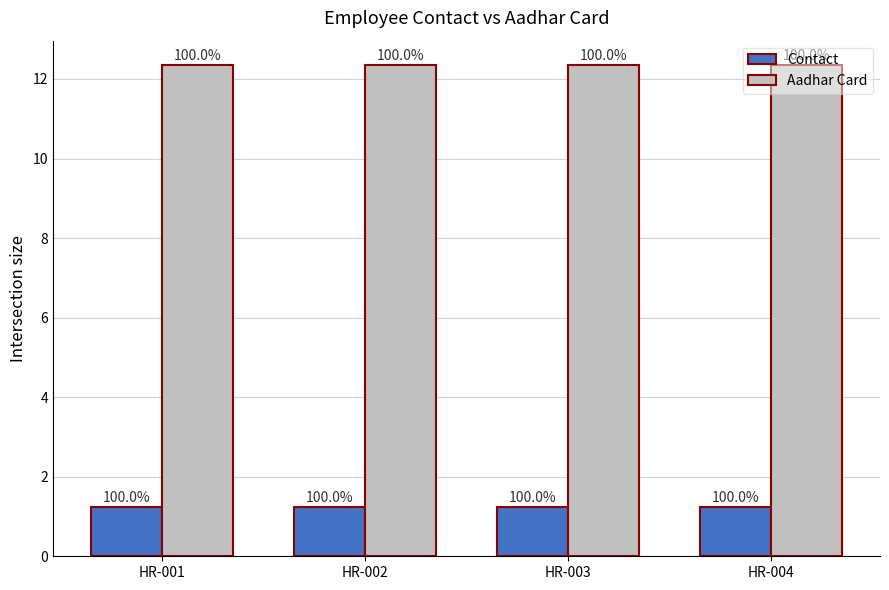

How many bars are there in total?

8